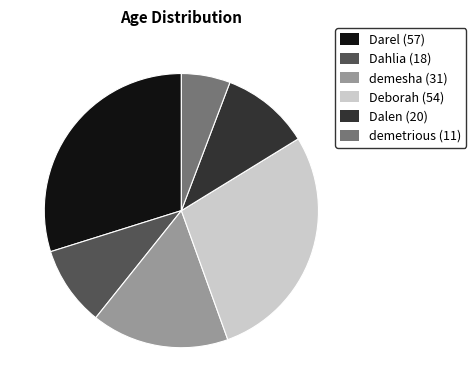

Rank the categories by value from lowest to highest.

demetrious, Dahlia, Dalen, demesha, Deborah, Darel